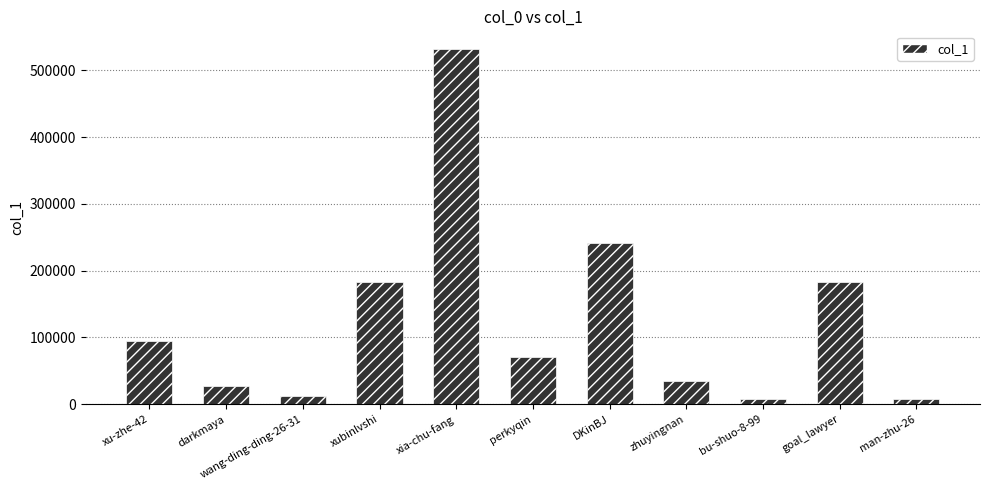

The chart shows a value of 263088 at xia-chu-fang. True or false?

False